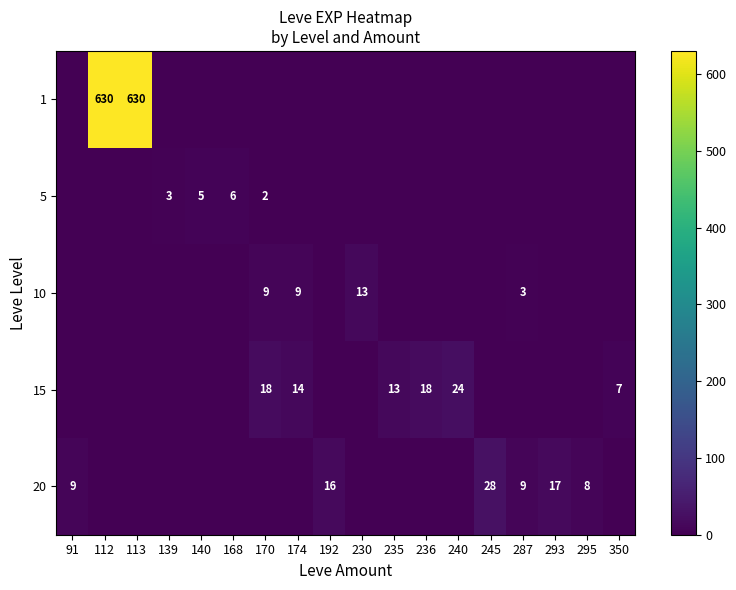

True or false: 15 has a value of 14 at 174.

True